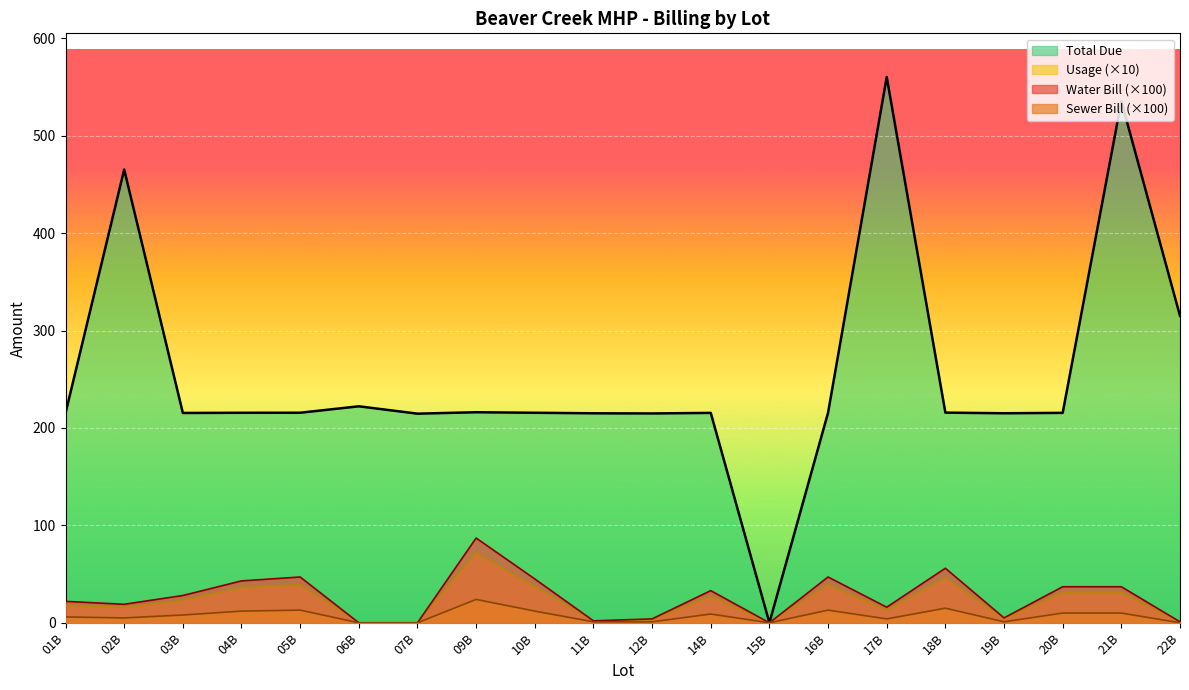

Rank the categories by Total Due value from lowest to highest.

15B, 07B, 12B, 11B, 19B, 01B, 03B, 14B, 20B, 04B, 10B, 05B, 16B, 18B, 09B, 06B, 22B, 02B, 21B, 17B